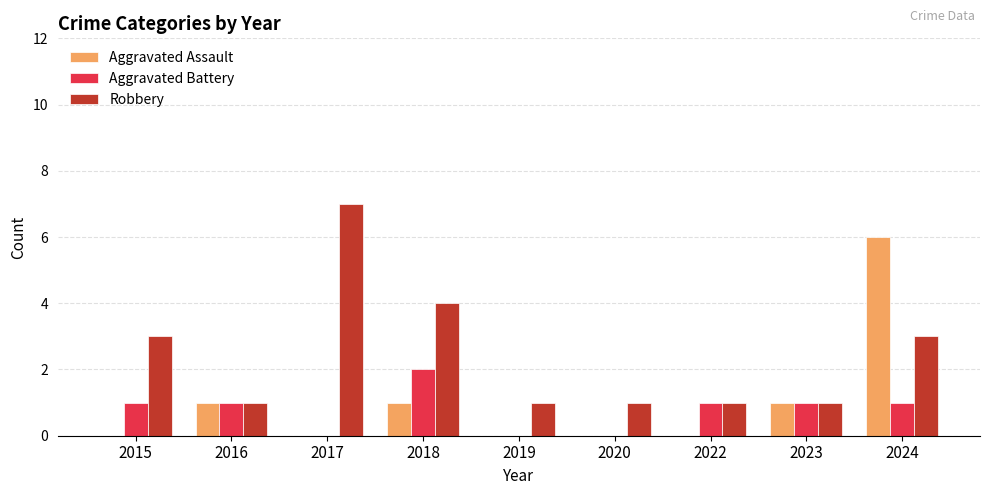

Between 2015 and 2024, which series saw the biggest shift?

Aggravated Assault